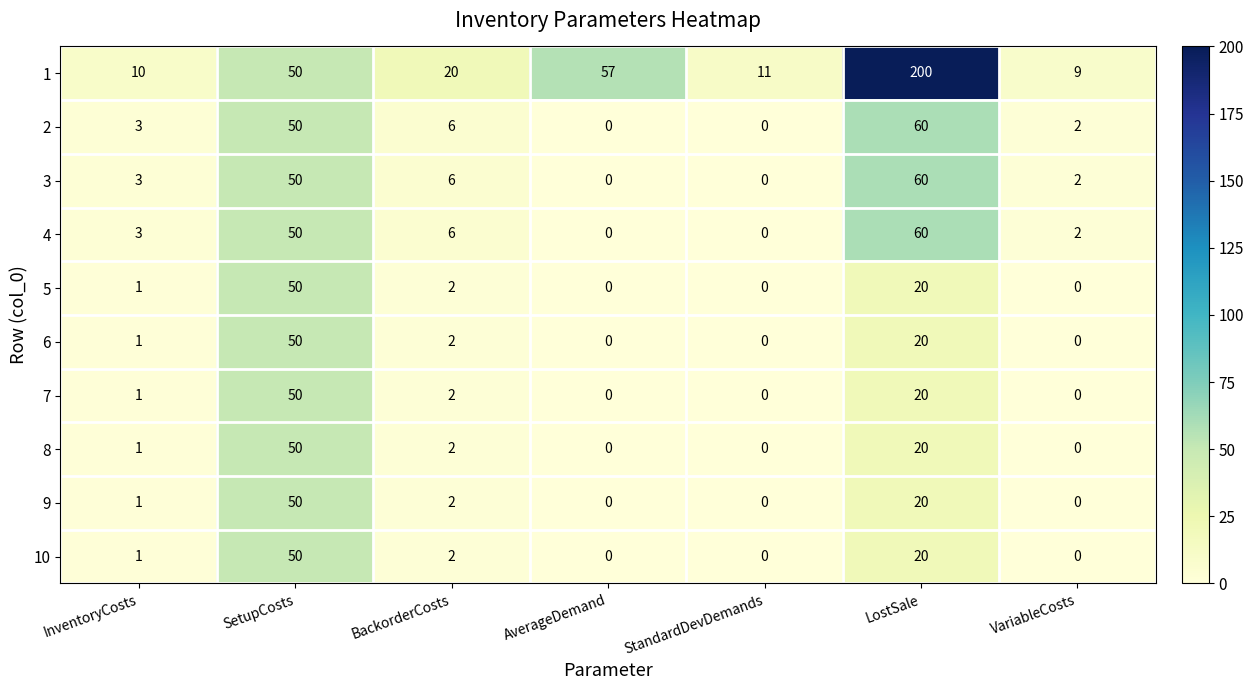

The 9 series shows 1 at InventoryCosts. True or false?

True